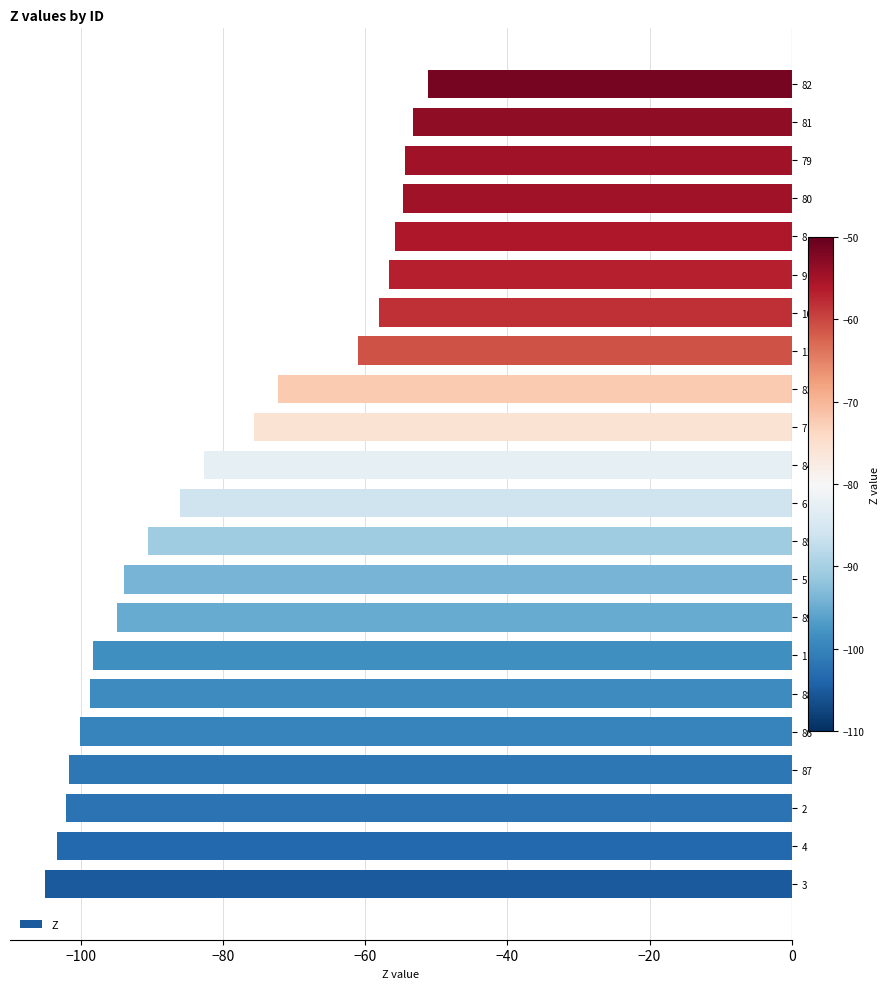

What is the difference between the second highest and second lowest values?

50.1